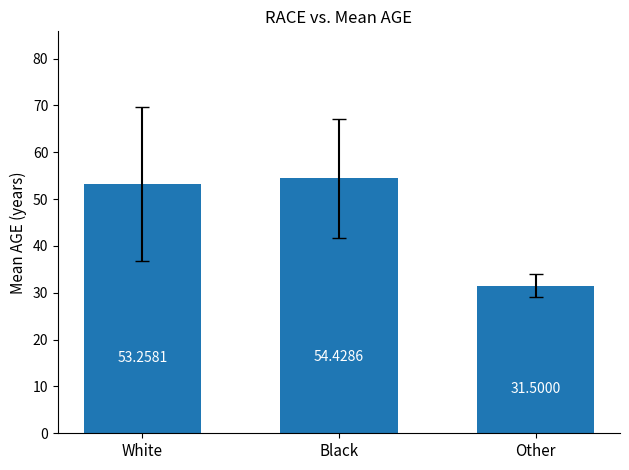

What is the change in value from Black to Other?

-22.9